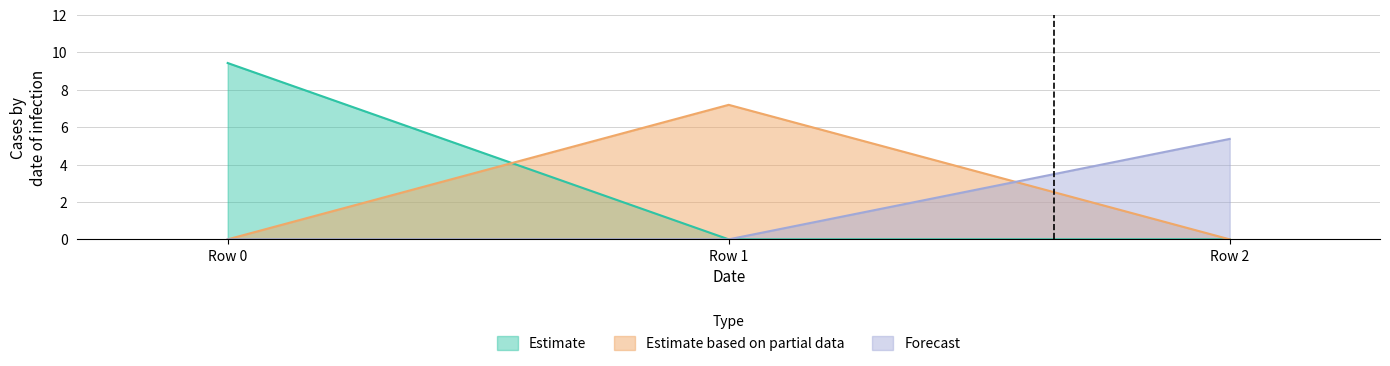

True or false: Estimate has a value of 5.1 at Row 2.

False